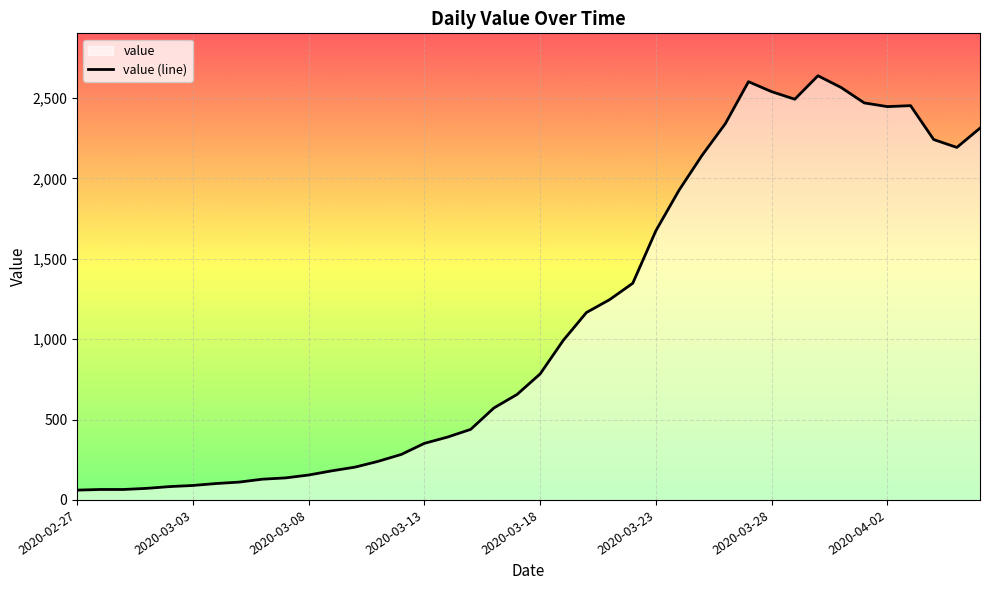

Where does the data first go above 784?

21